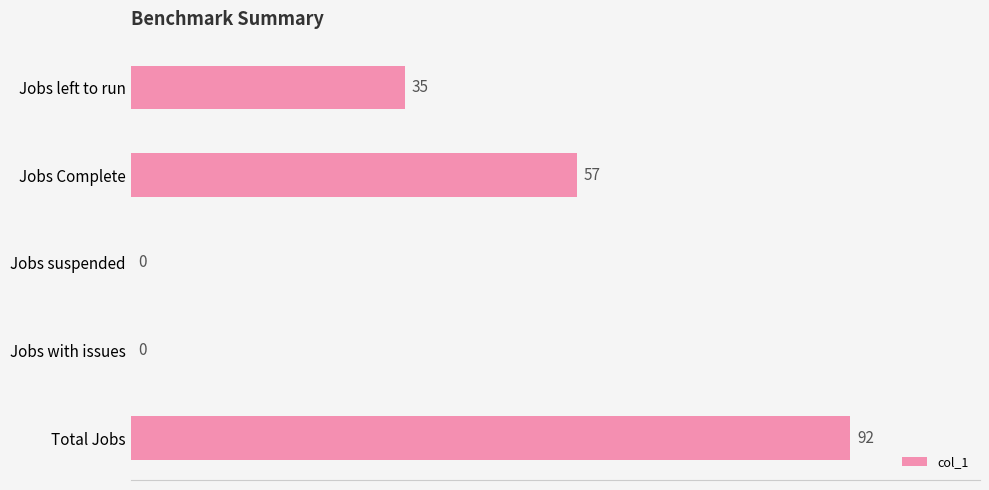

What is the change in value from Jobs left to run to Jobs Complete?

+22